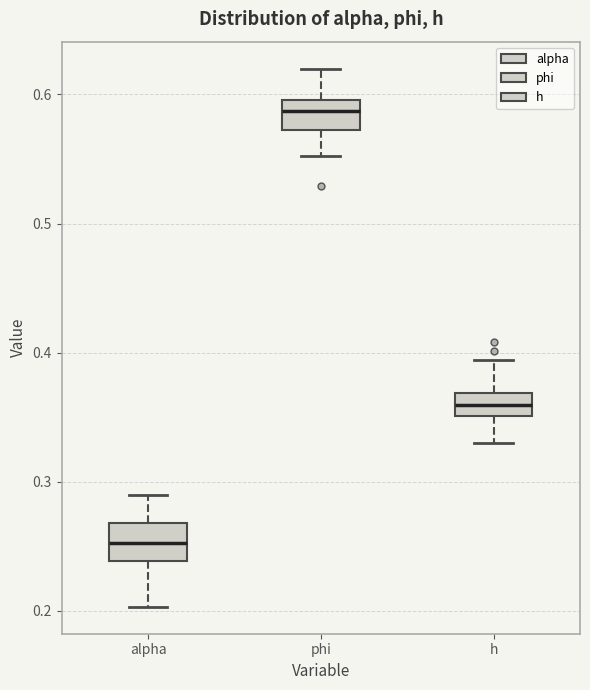

Reading left to right, transcribe this box plot: for each box, give where its median line is, the range the box spans, and where its two whiskers end, as read against the y-axis. The values are not printed on the chart, so give them approximately, as read against the axis.

alpha: median 0.25, box 0.24 to 0.27, whiskers 0.20 to 0.29
phi: median 0.59, box 0.57 to 0.60, whiskers 0.55 to 0.62
h: median 0.36, box 0.35 to 0.37, whiskers 0.33 to 0.39